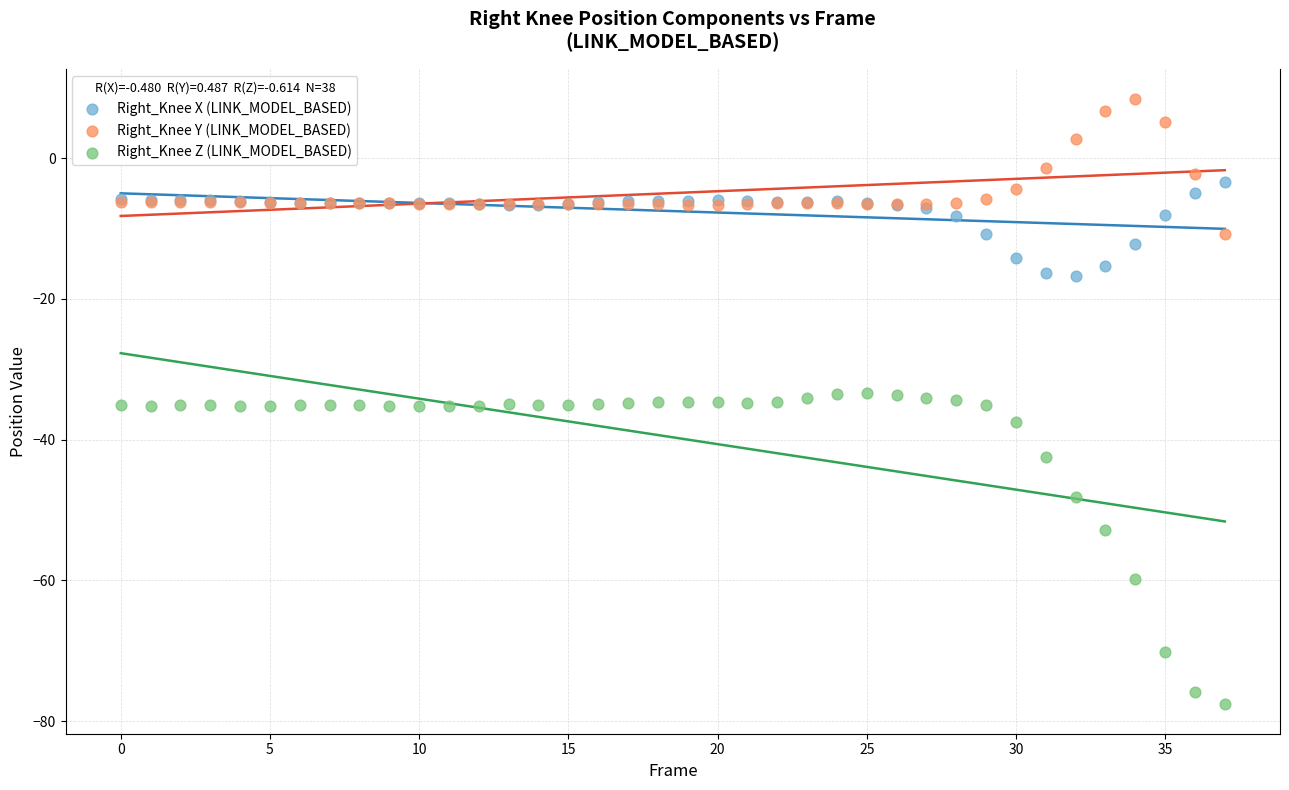

Which series reaches the maximum Y coordinate?

Right_Knee Y (LINK_MODEL_BASED)